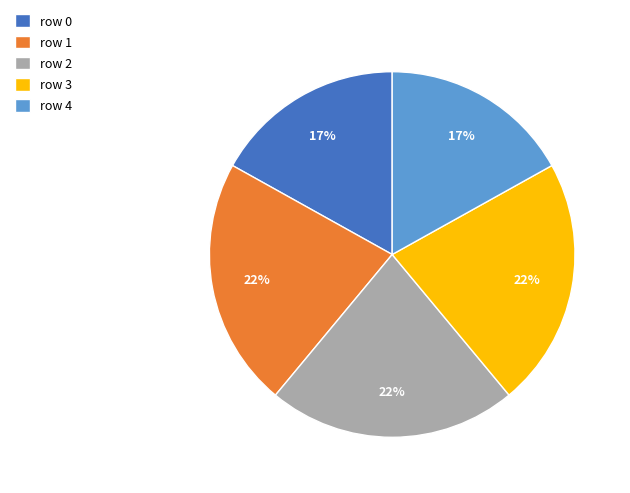

Does any single category account for the majority?

No